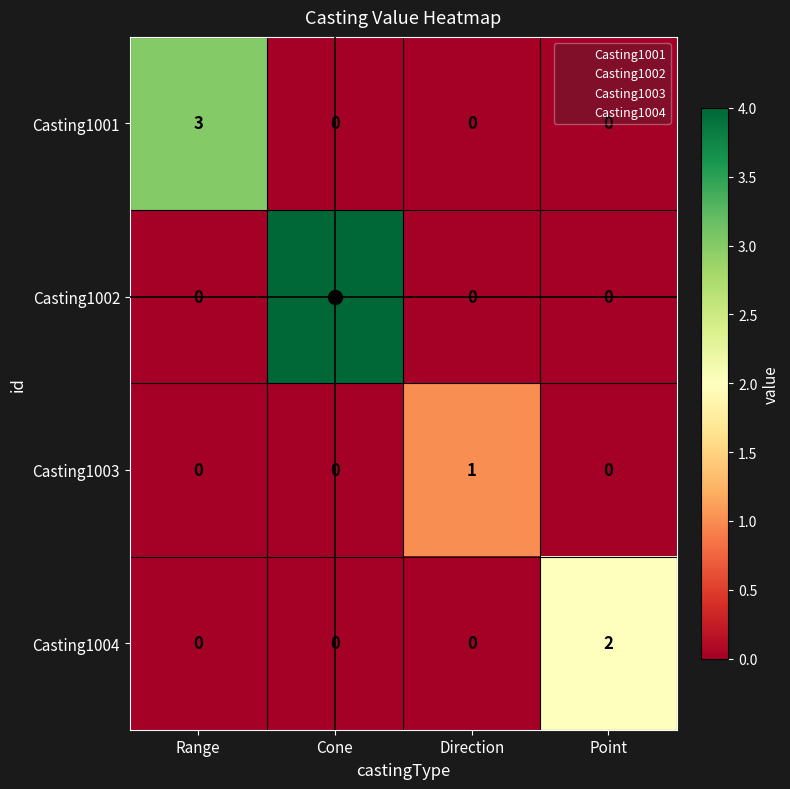

List the series in order of their overall mean, highest first.

Casting1002, Casting1001, Casting1004, Casting1003